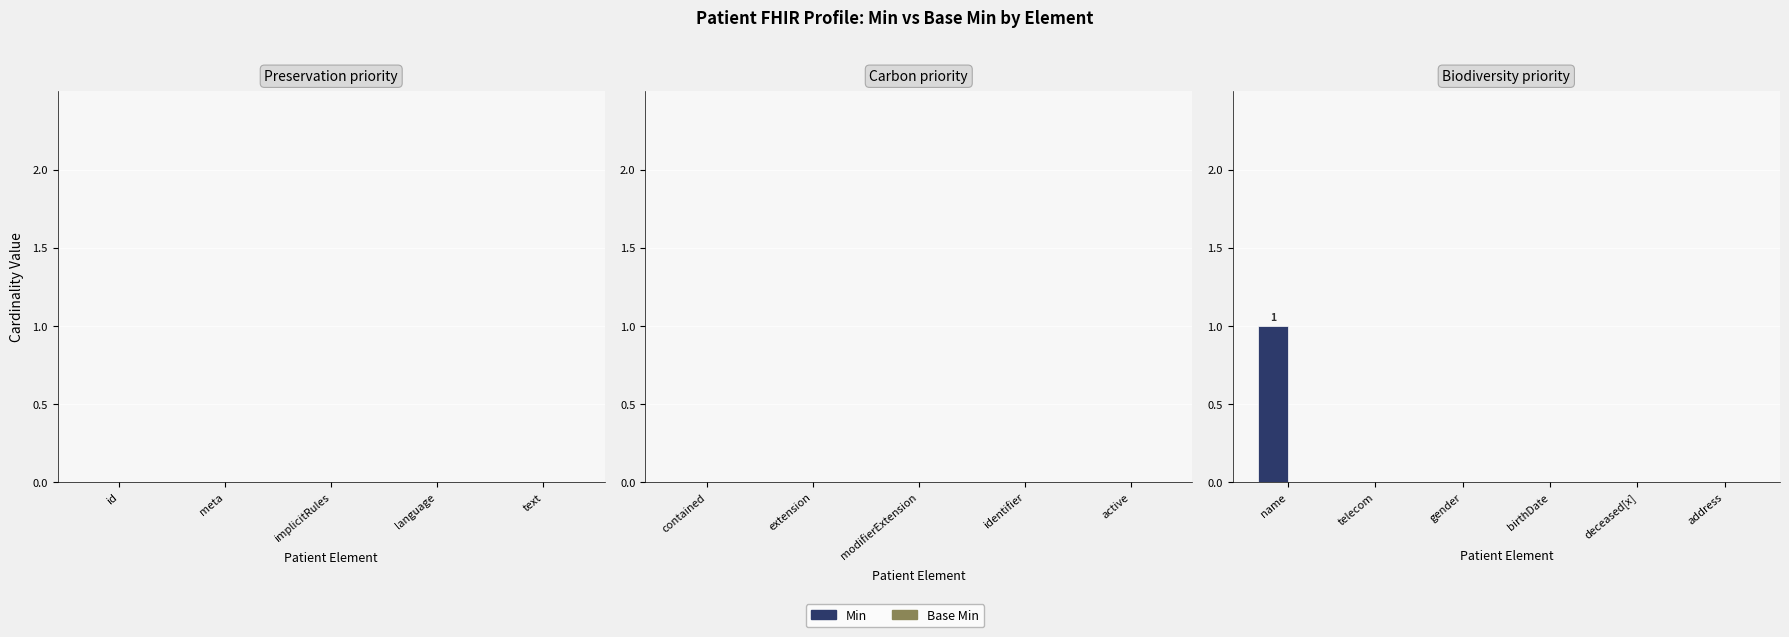

At which category does the chart reach its peak across all series?

name